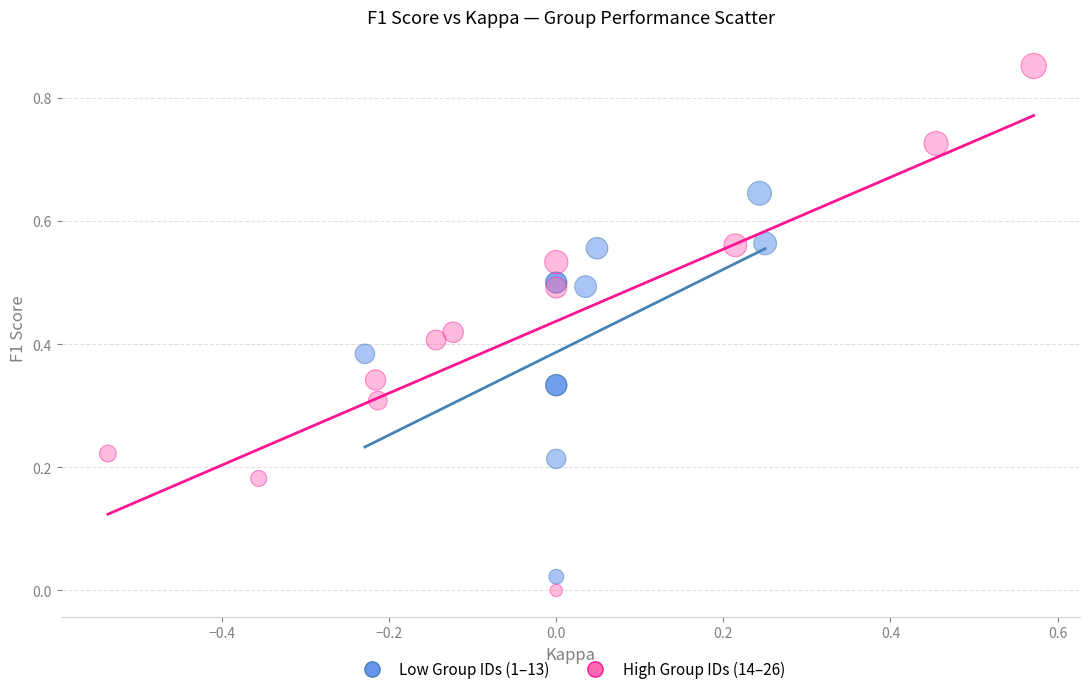

Which series contains the highest Y value?

High Group IDs (14–26)